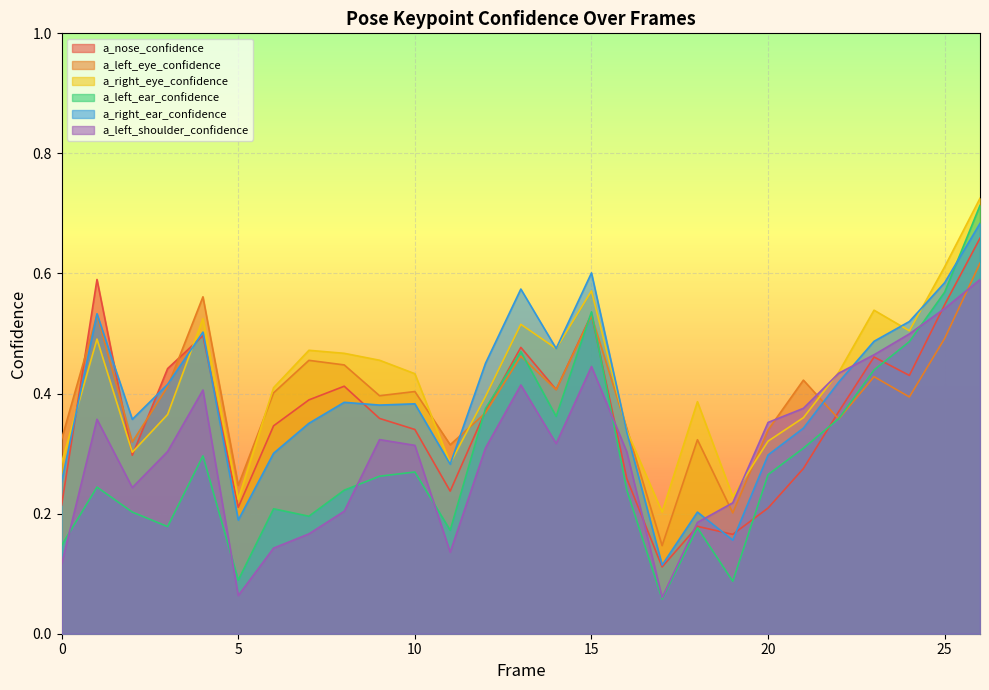

What is the difference between the maximum and minimum values in the a_left_eye_confidence series?

0.5